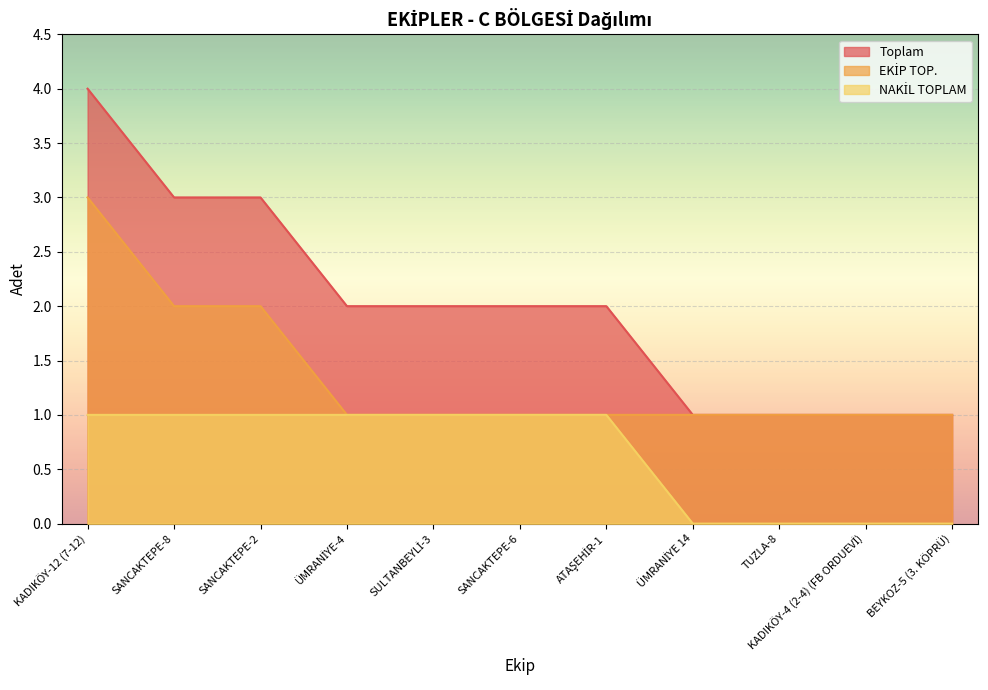

What is the total value across all series at SULTANBEYLİ-3?

4